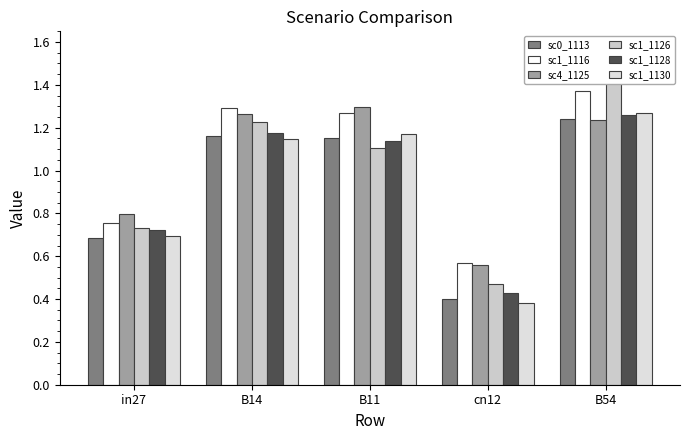

How many sc1_1130 values are between 0 and 1?

2